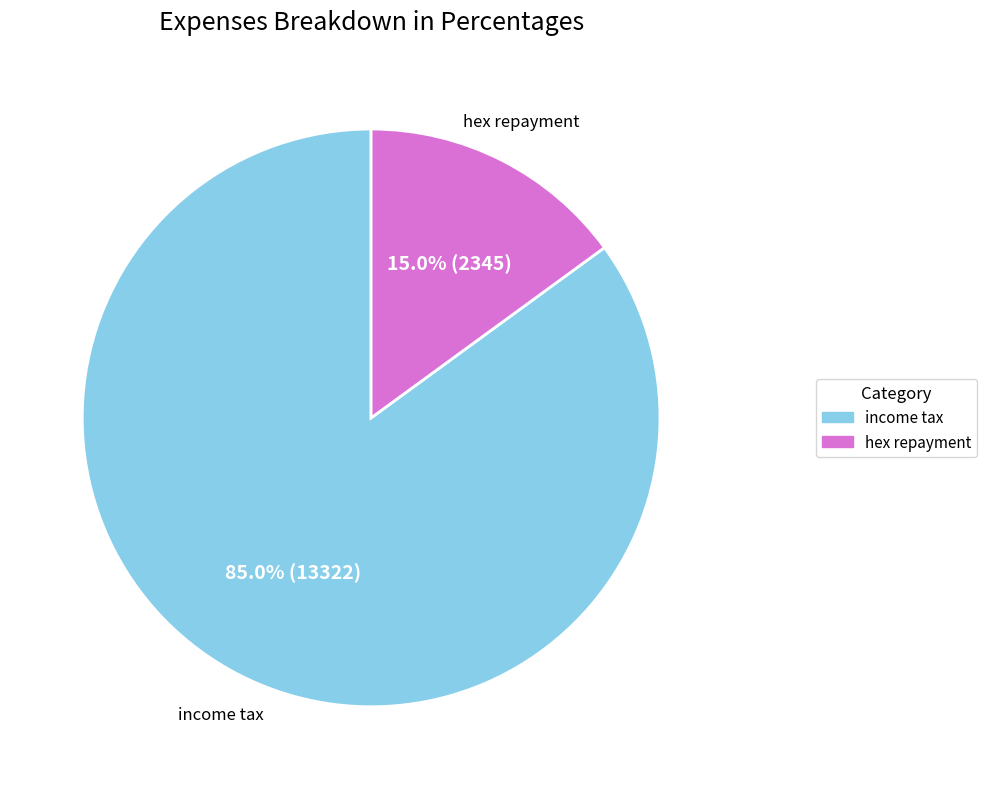

Which category has the smallest portion of the pie?

hex repayment